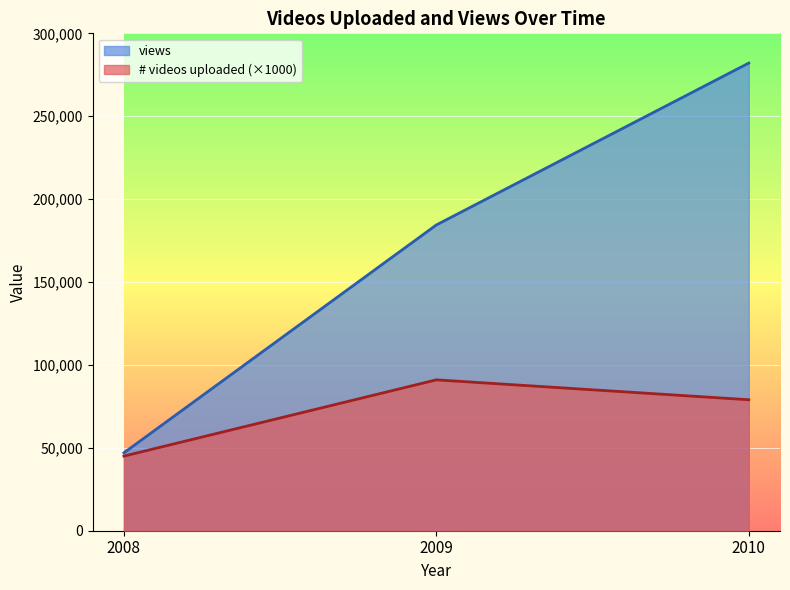

How many values in the # videos uploaded series exceed 79000?

1